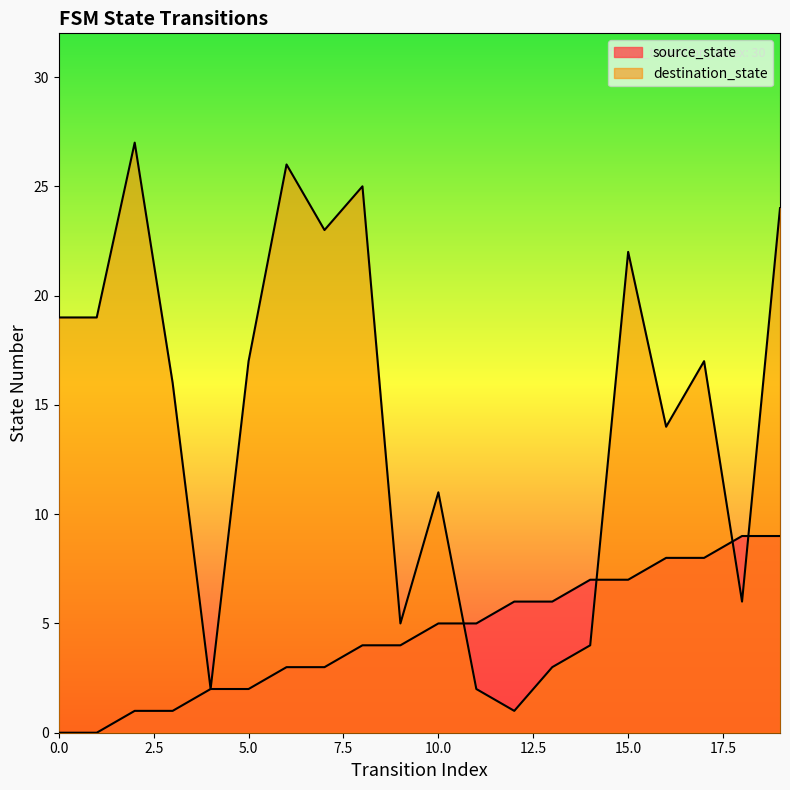

After their last crossing, which series has the higher values: source_state or destination_state?

destination_state